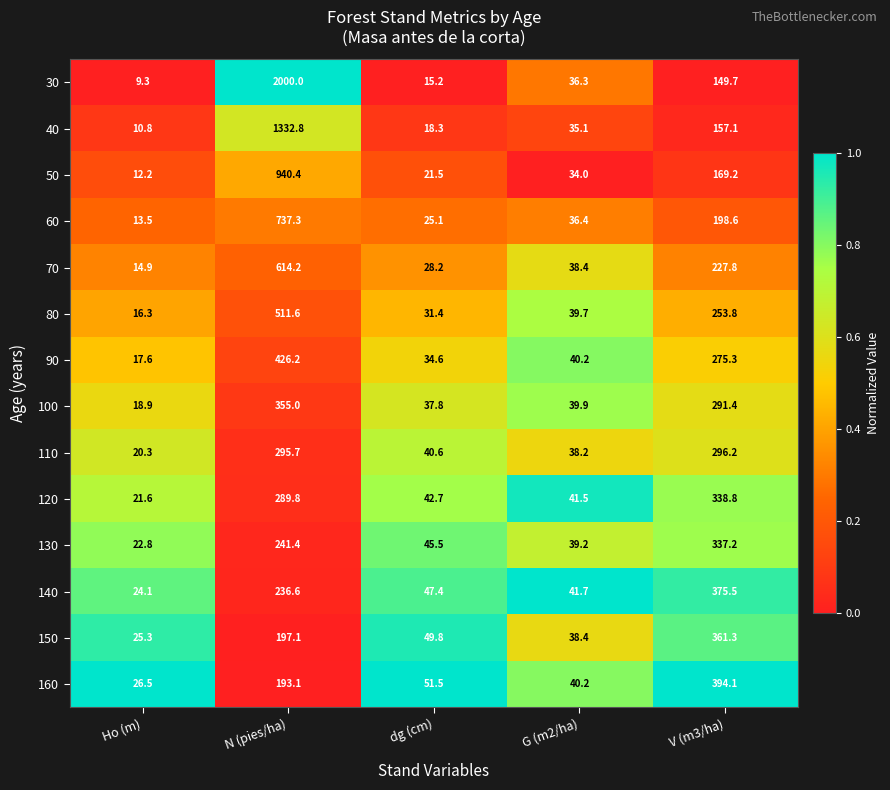

Which series has the largest range (max minus min)?

30